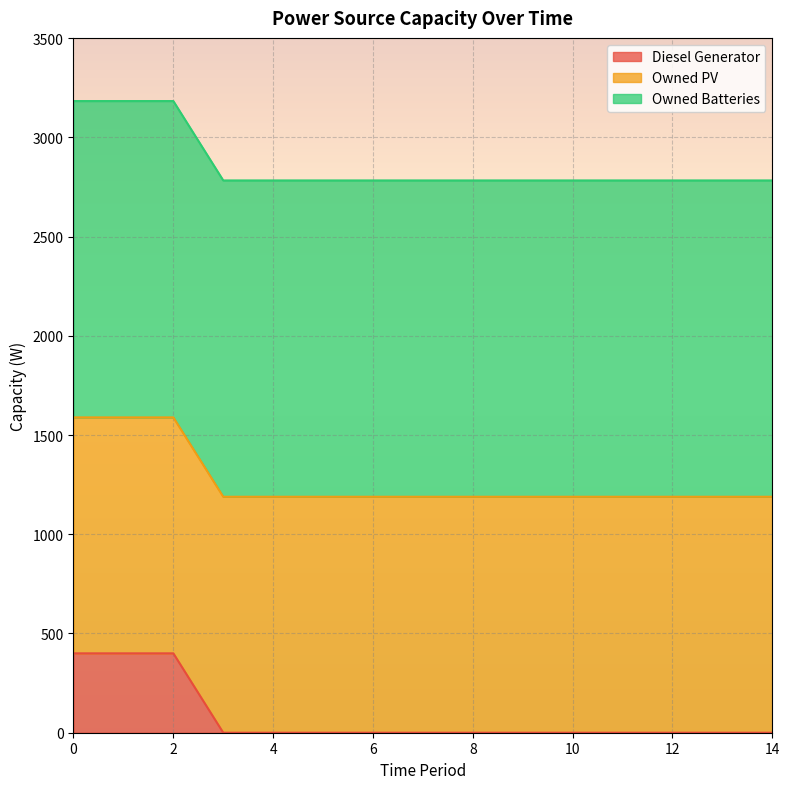

True or false: Diesel Generator has a value of 400 at 2.

True